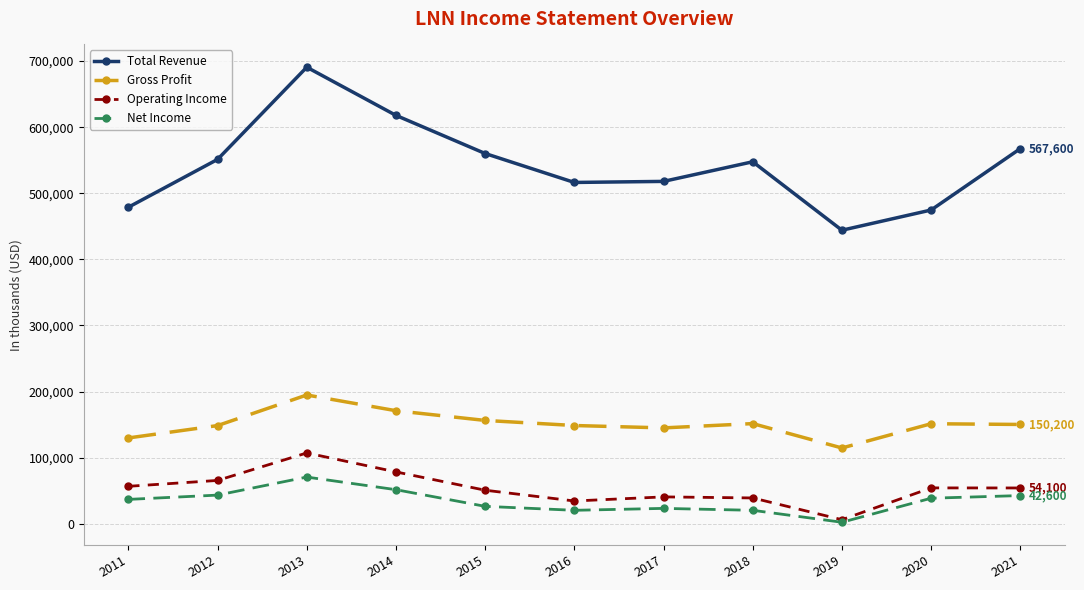

What is the spread (max minus min) of values at 2011?

442100